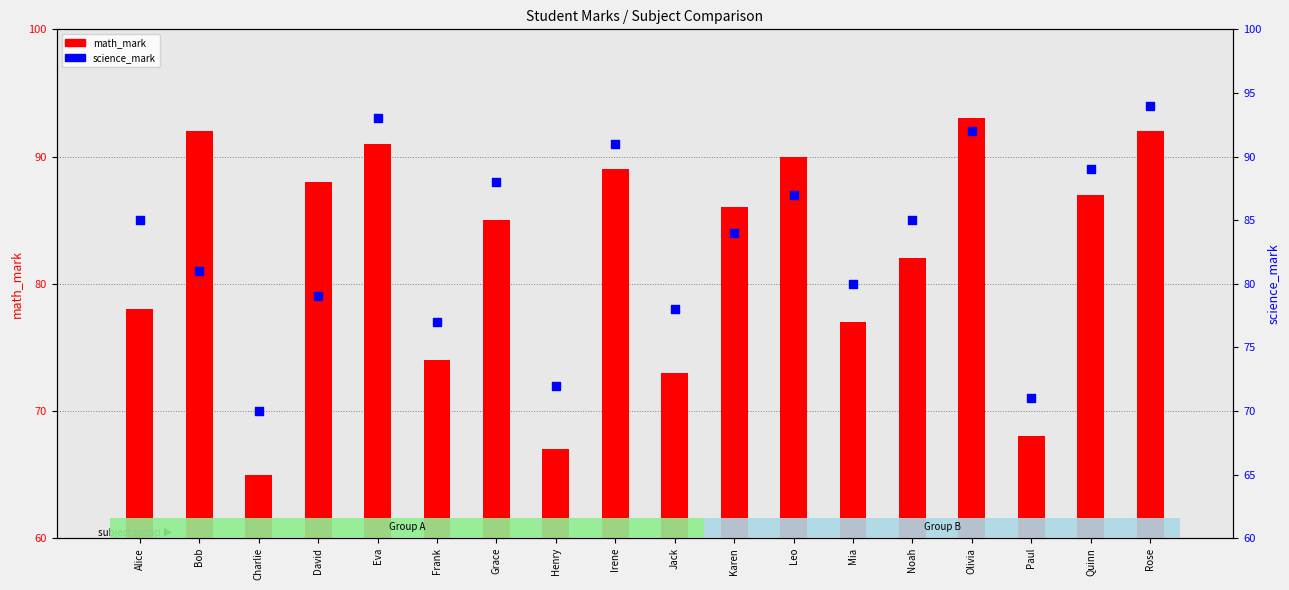

Which series reaches the minimum Y coordinate?

math_mark